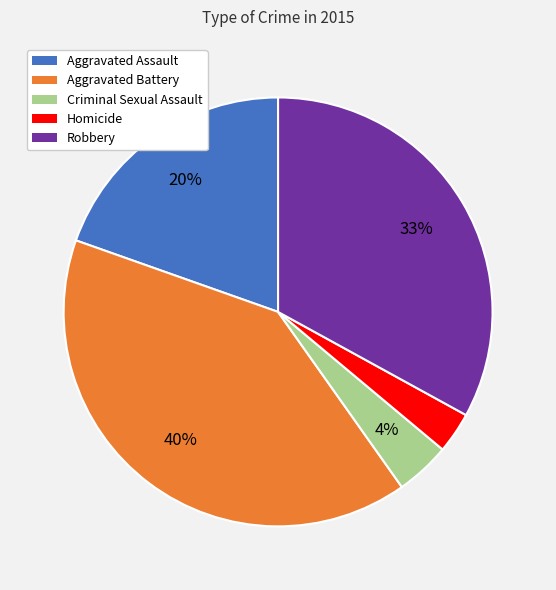

How many segments does this pie chart have?

5